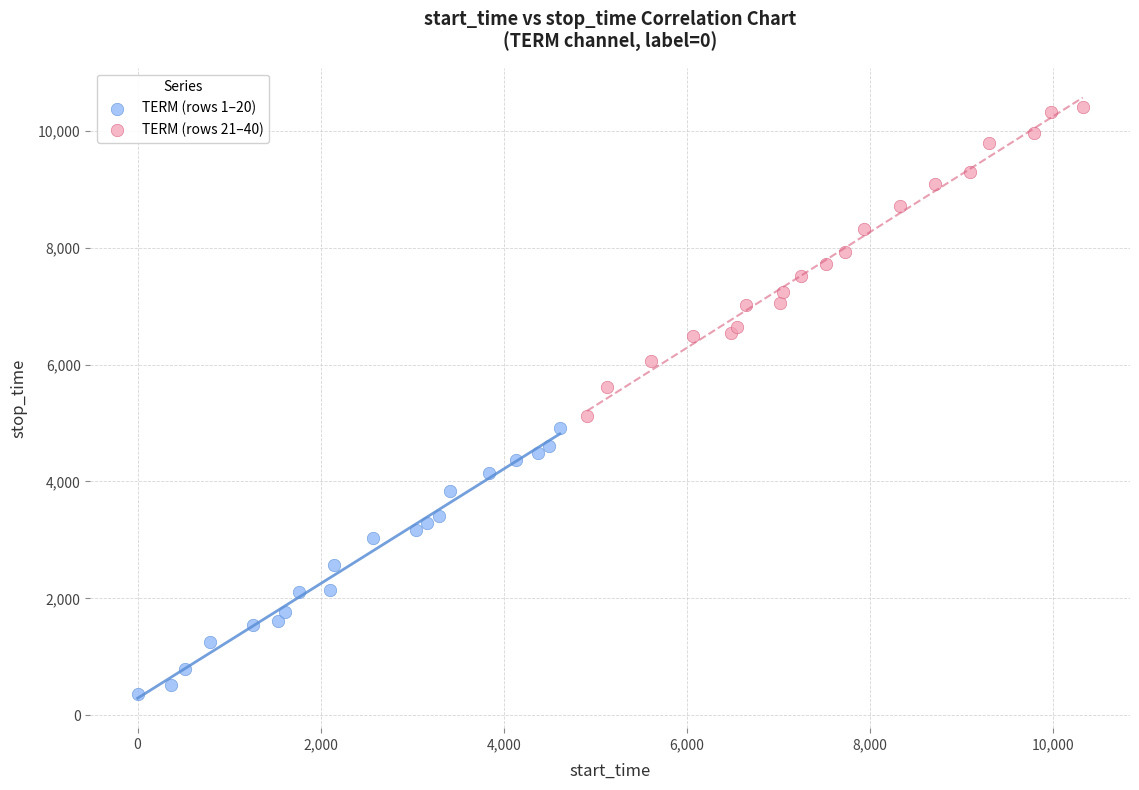

Which series reaches the maximum Y coordinate?

TERM (rows 21–40)